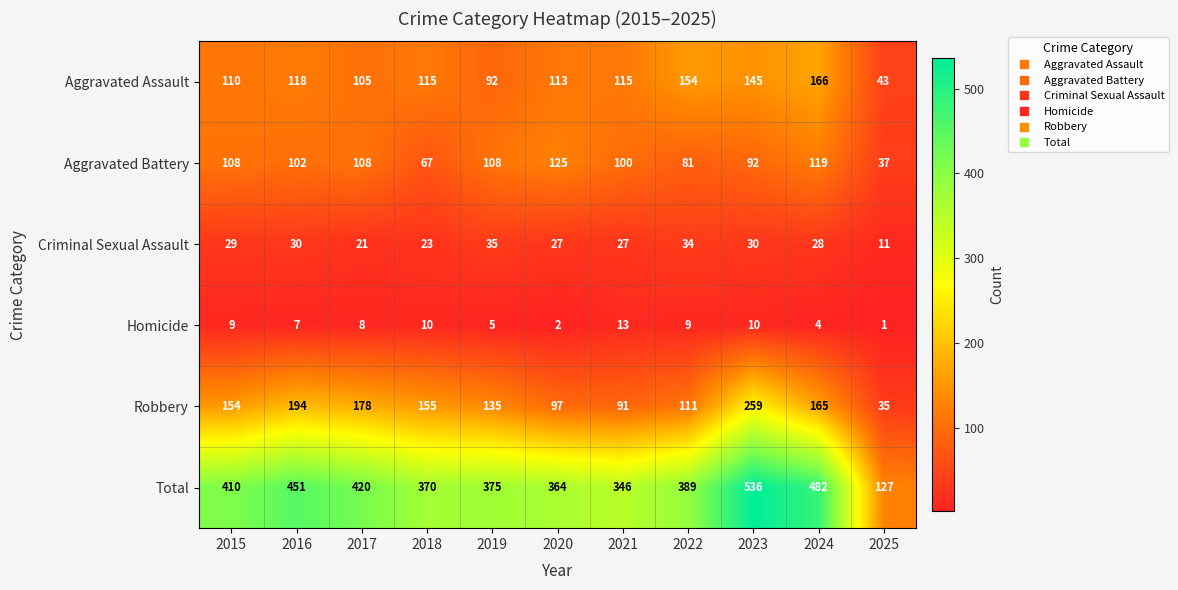

Which series changed the most between 2017 and 2021?

Robbery